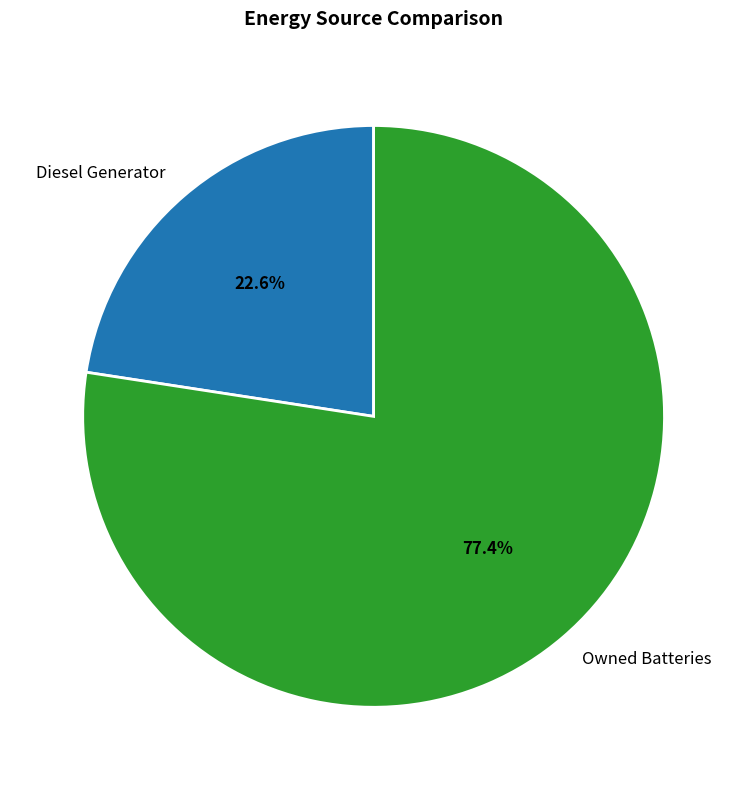

Is Owned Batteries the majority of the pie?

Yes